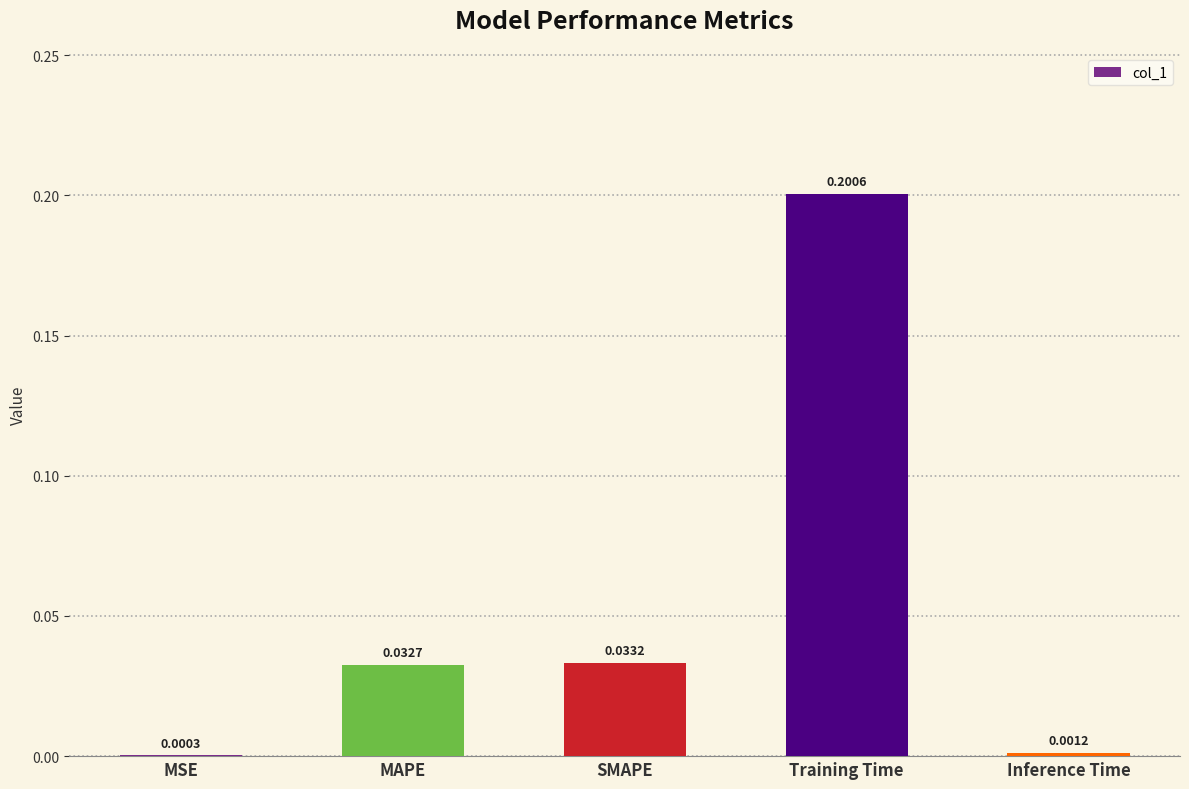

At which label is the value closest to 0?

MSE